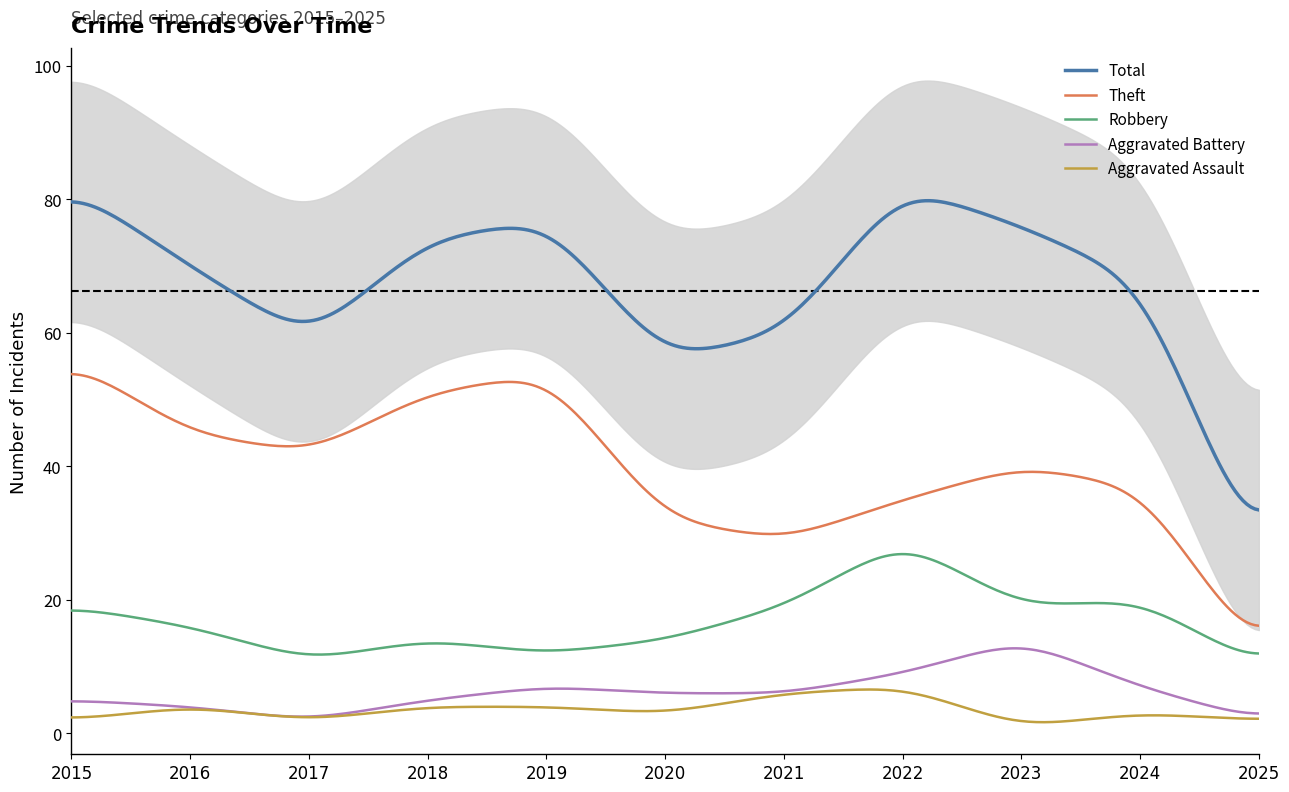

True or false: Total and Aggravated Assault cross at least once.

False